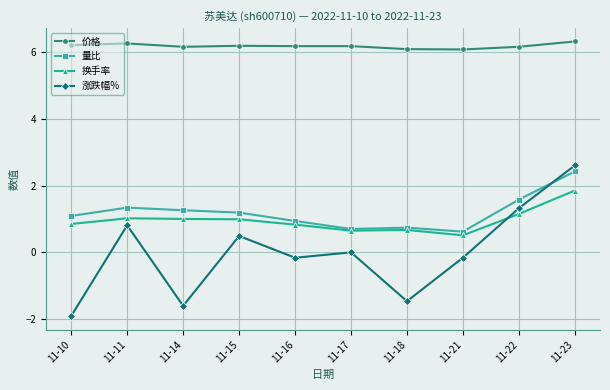

What is the value of the 换手率 point at the 7th from the left?

0.7